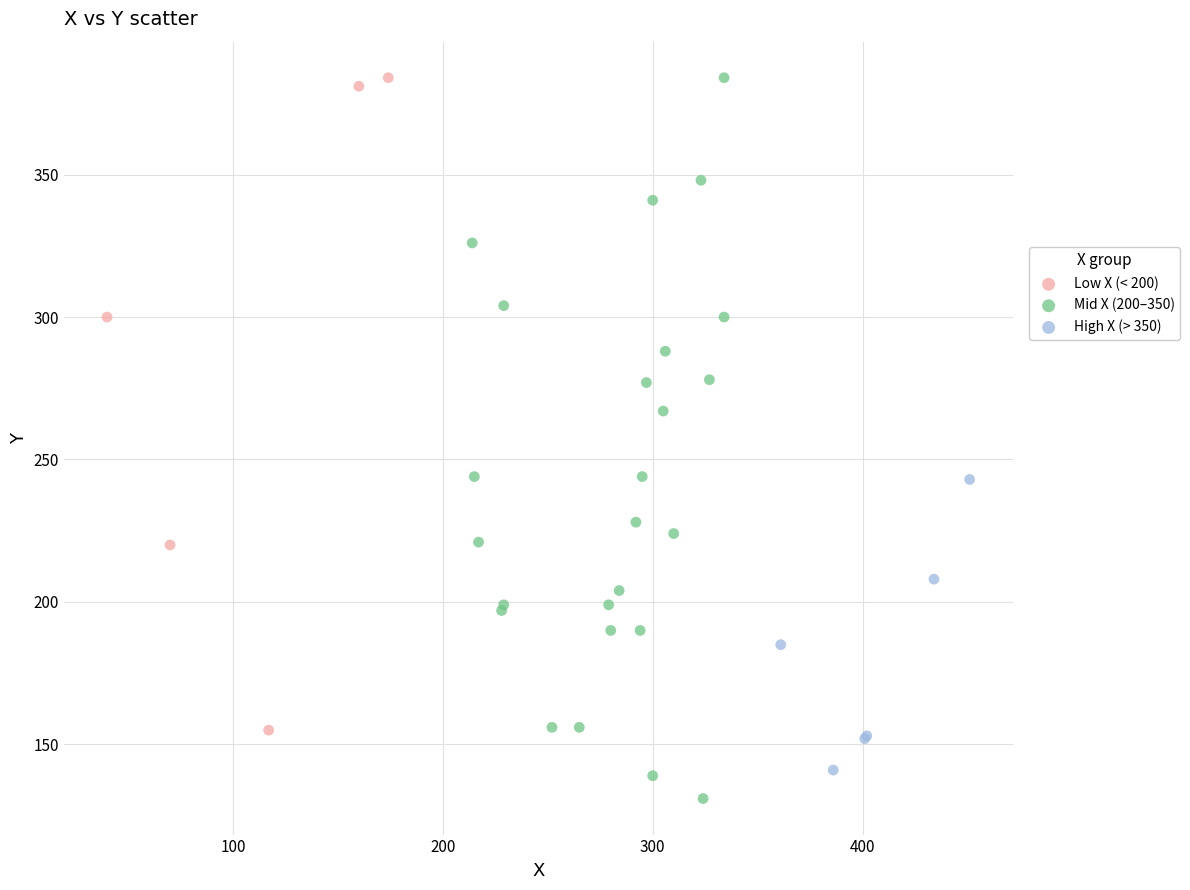

Which series contains the lowest Y value?

Mid X (200–350)